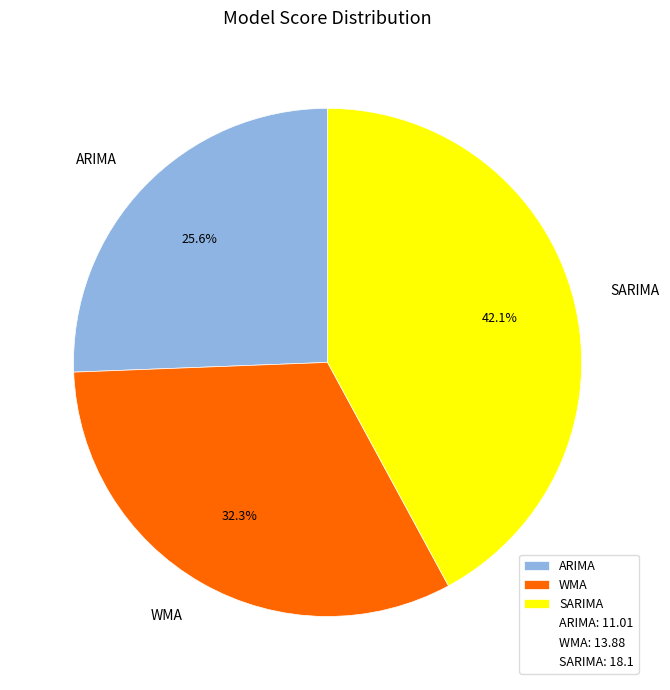

The SARIMA slice represents 55% of the pie. True or false?

False